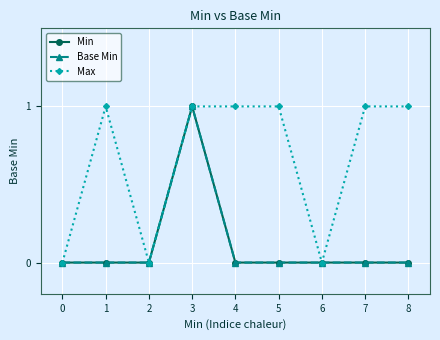

What is the value of the Max point at the 2nd from the left?

1